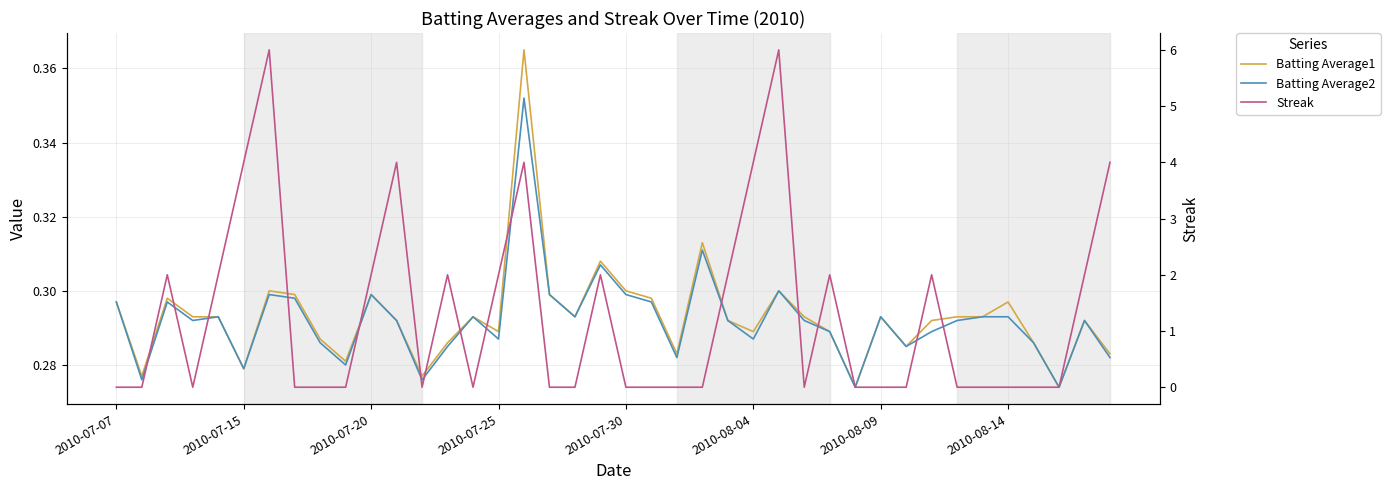

What is the spread (max minus min) of values at 22?

0.3